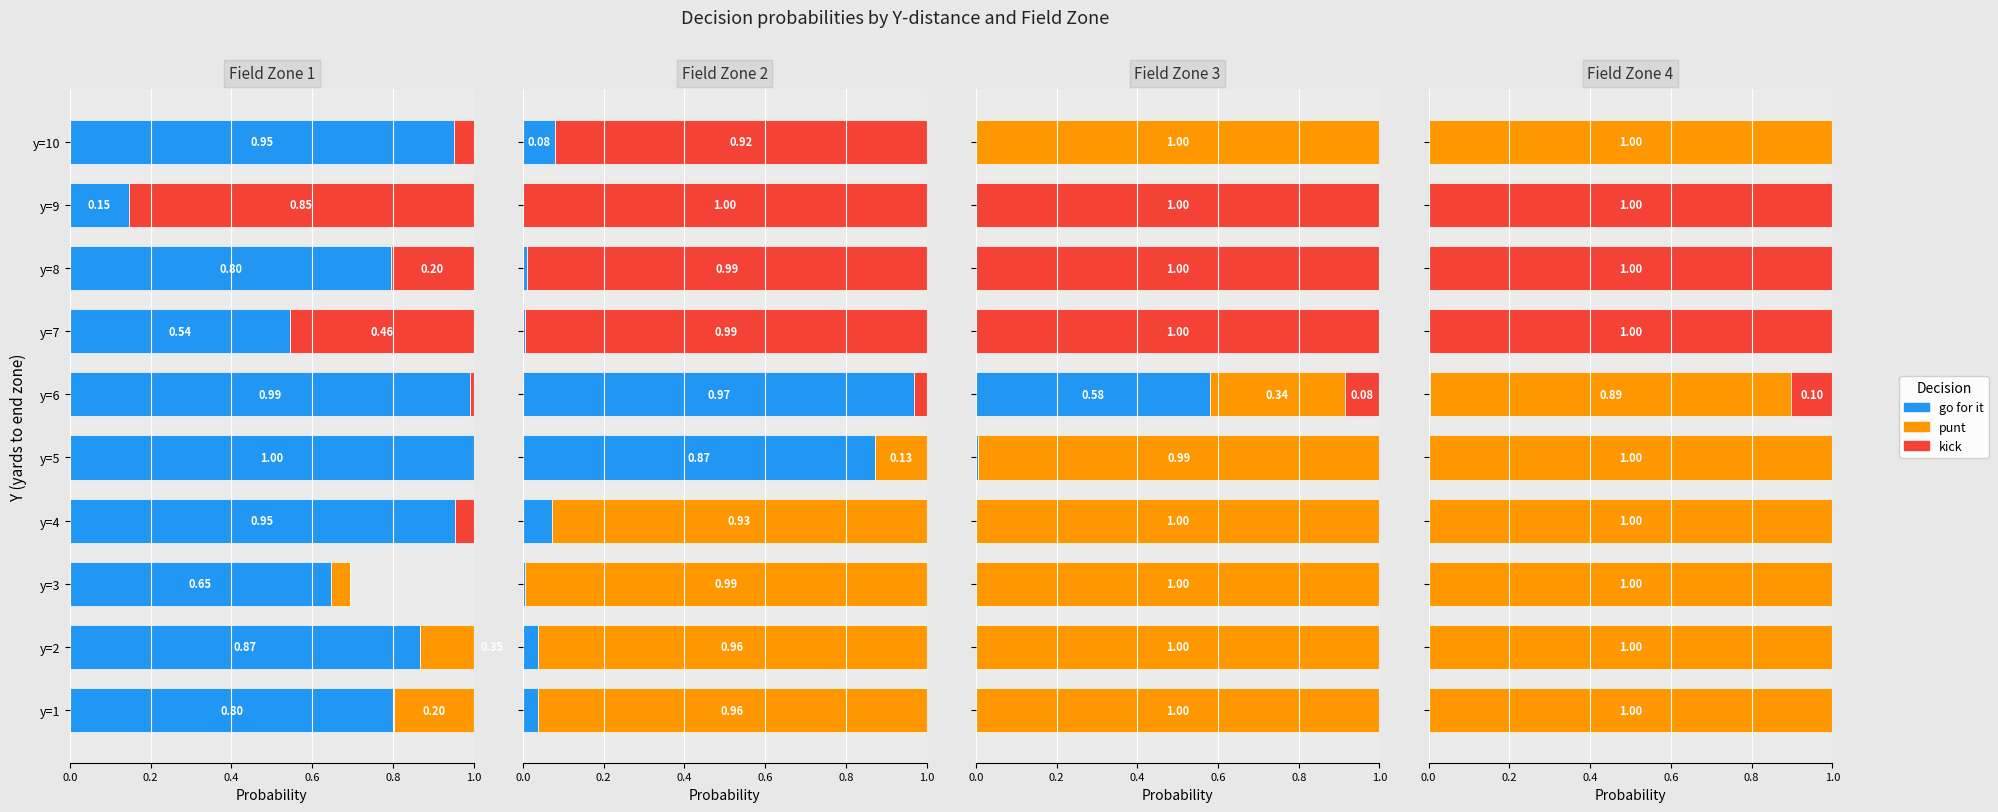

Which series has the largest total across all categories?

punt